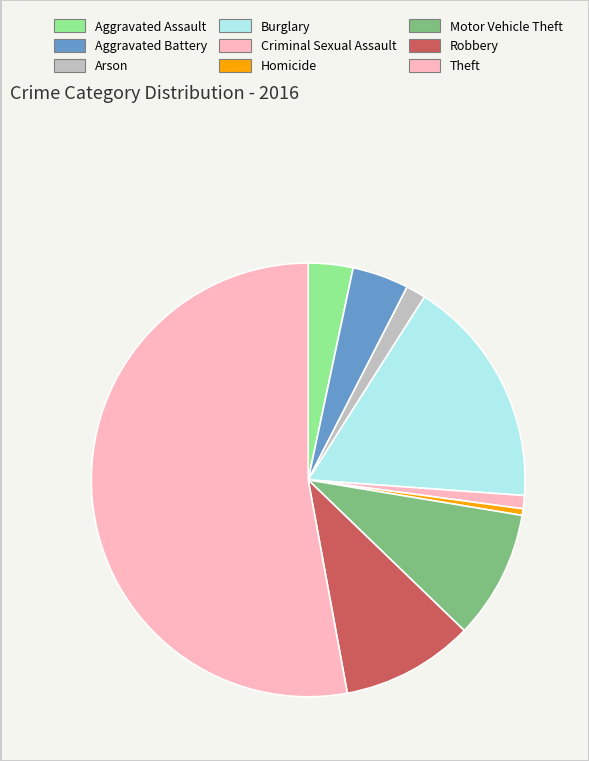

What is the total percentage of Robbery and Aggravated Assault?

13.2%